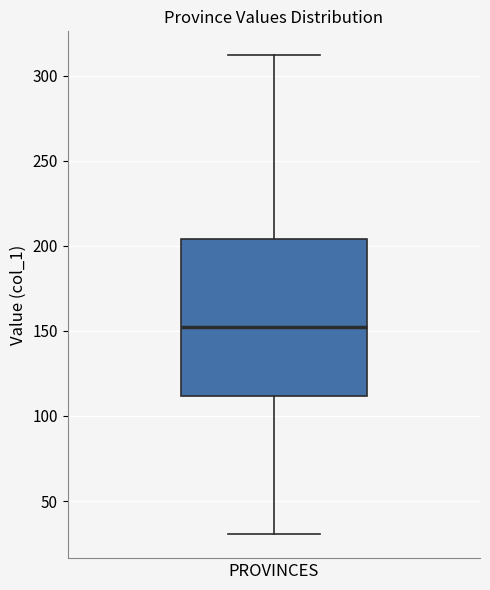

Read this box plot against the y-axis: the position of the median line, the range covered by the box, and the ends of both whiskers. The values are not printed on the chart, so give them approximately, as read against the axis.

median 150, box 110 to 205, whiskers 30 to 310